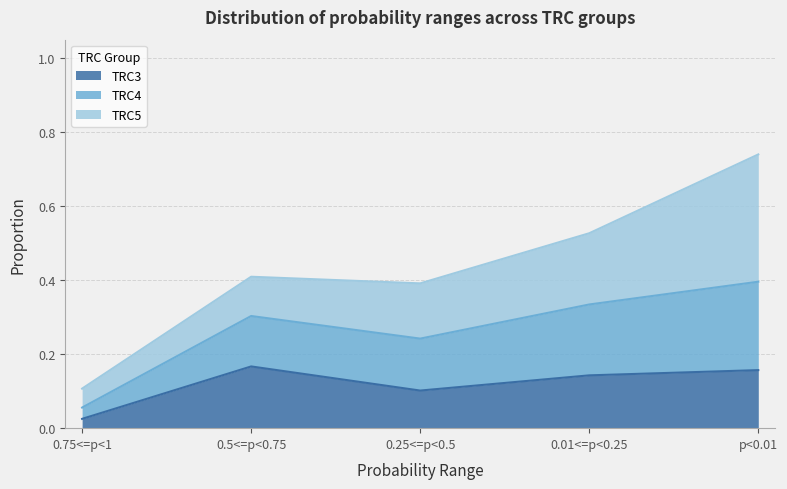

Which category has the lowest value in the TRC3 series?

0.75<=p<1